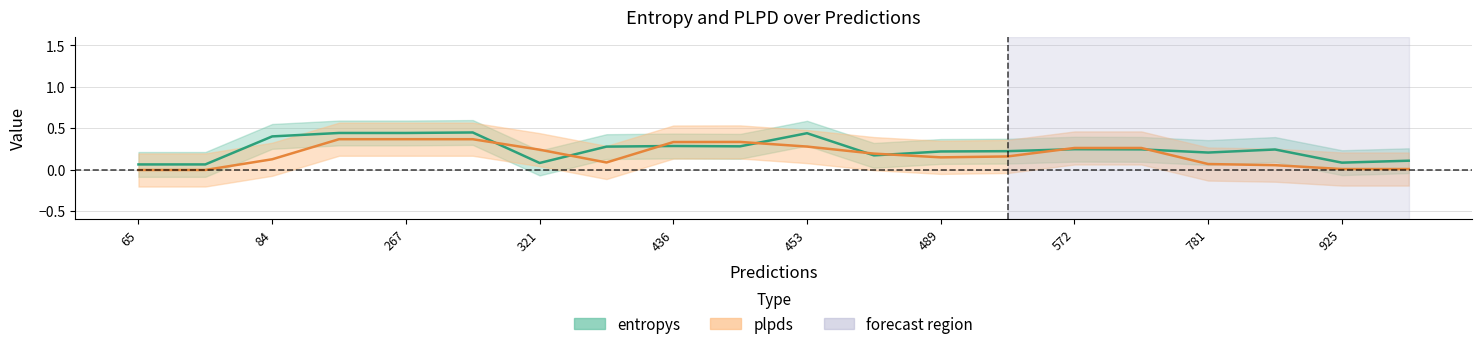

Between 3 and 14, which series saw the biggest shift?

entropys